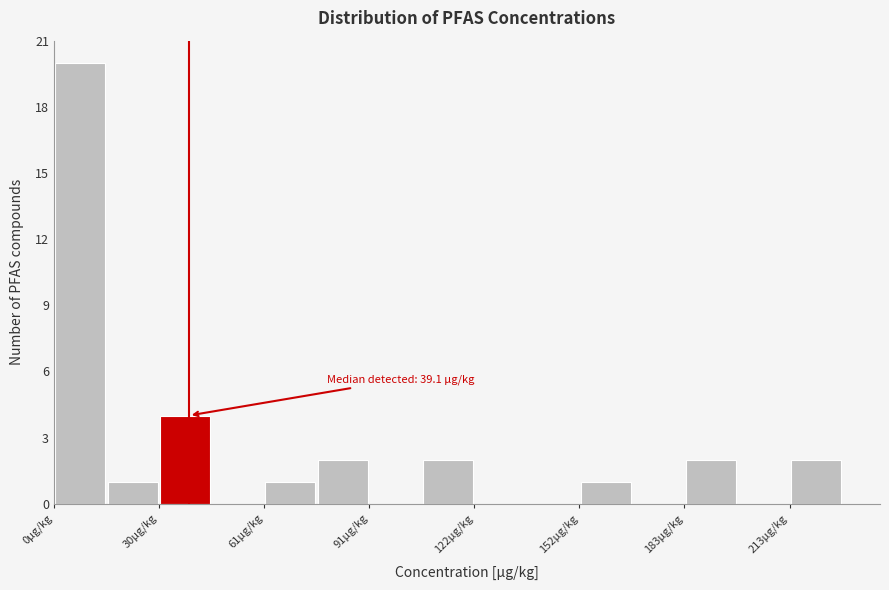

Around what value on the x-axis is the tallest bar? Give the approximate position of its centre, as read against the axis.

10